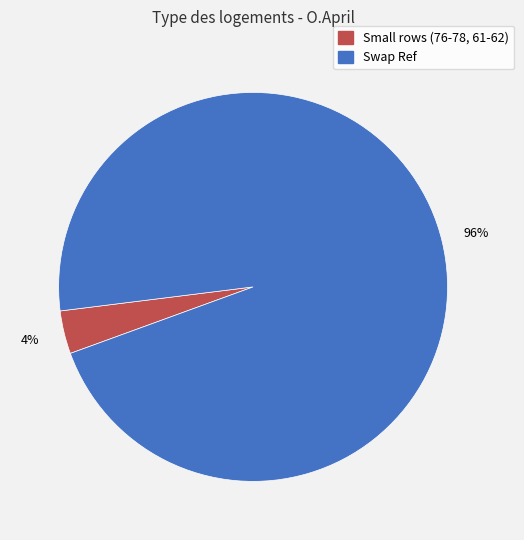

Is there a majority slice in this chart?

Yes